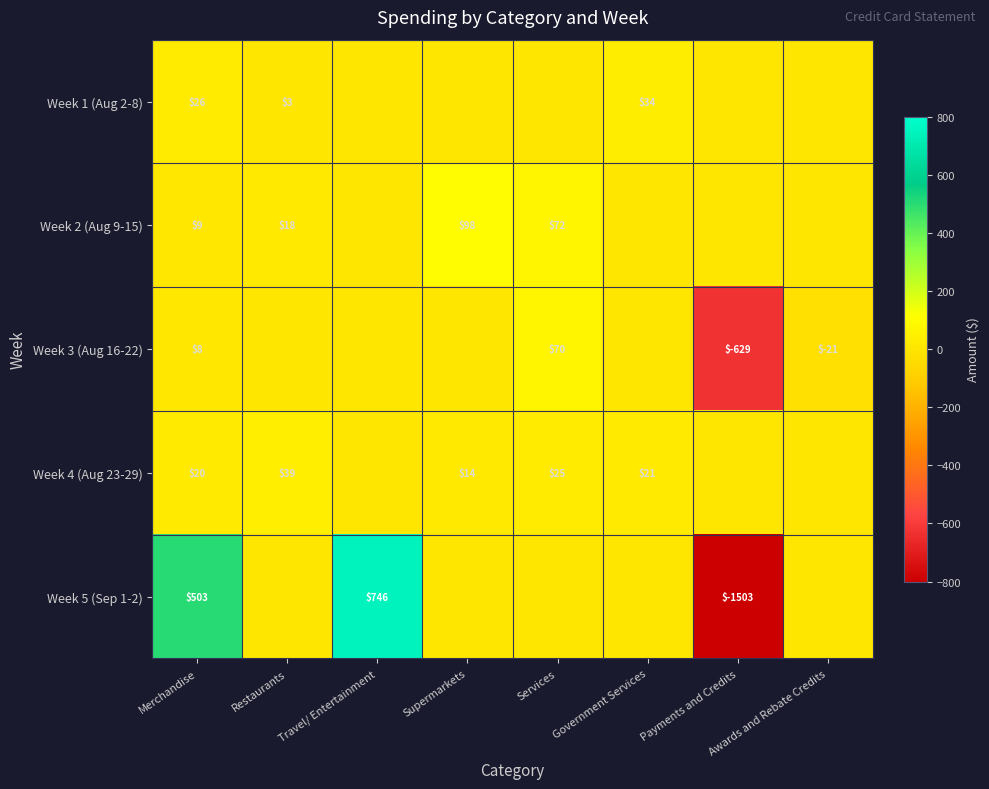

The Week 4 (Aug 23-29) series shows 15 at Services. True or false?

False